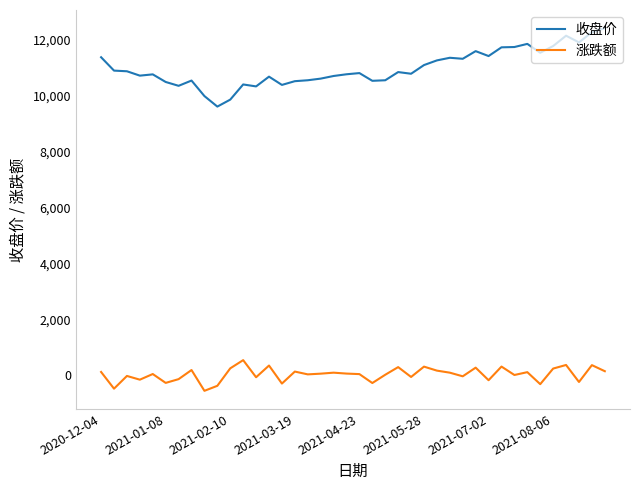

True or false: 涨跌额 and 收盘价 intersect in this chart.

False